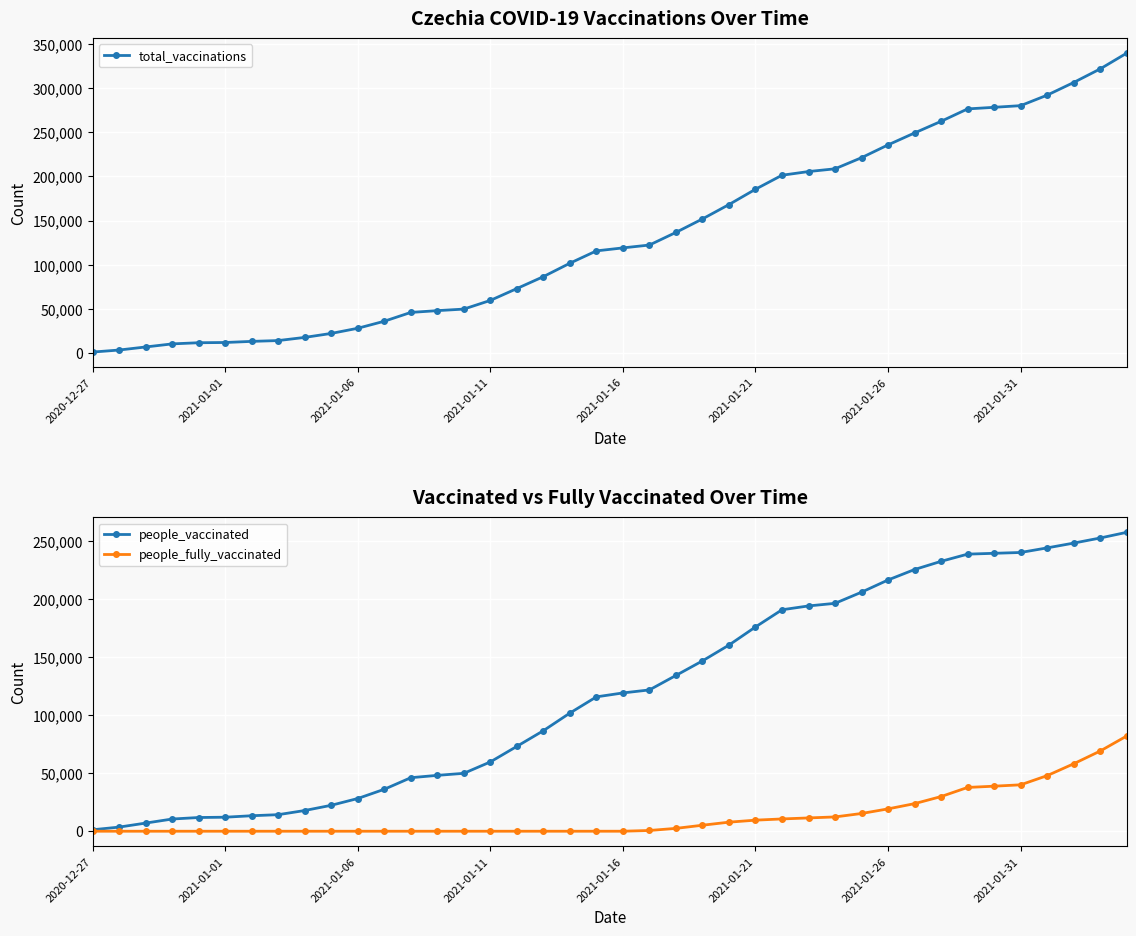

What is the maximum value for people_vaccinated?

257348